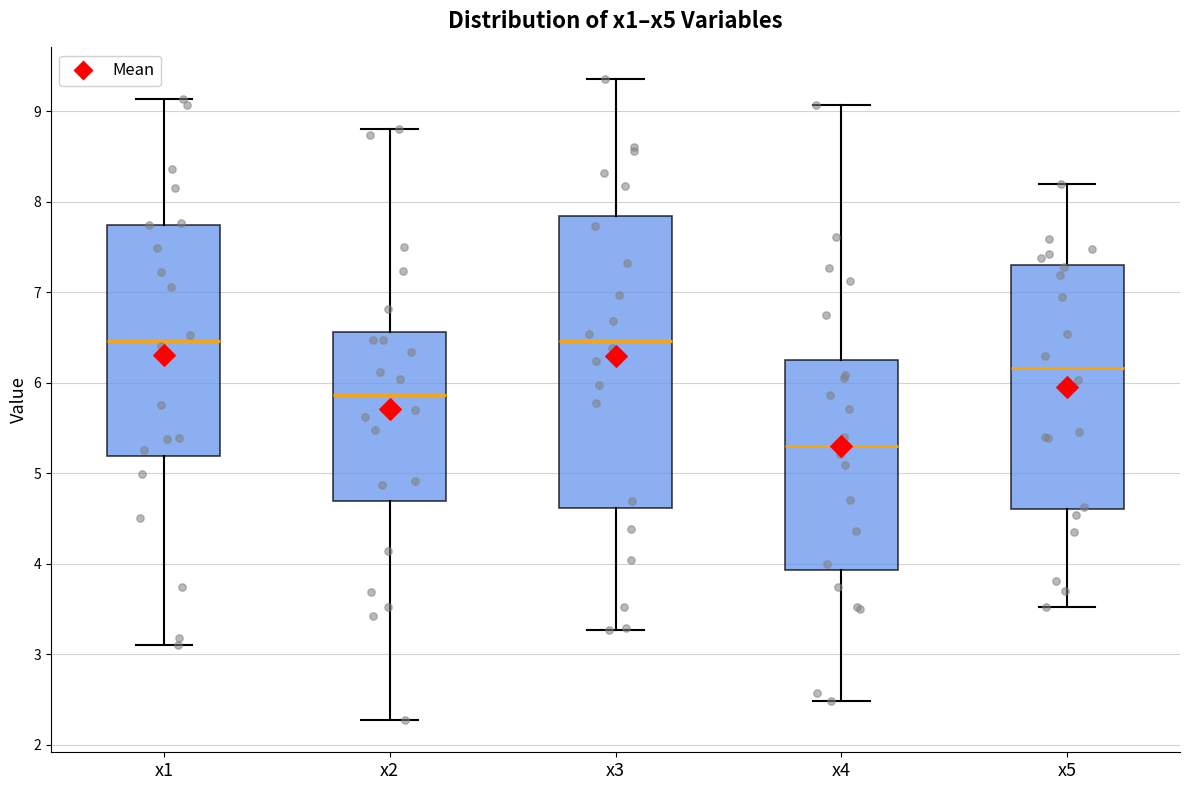

Reading left to right, transcribe this box plot: for each box, give where its median line is, the range the box spans, and where its two whiskers end, as read against the y-axis. The values are not printed on the chart, so give them approximately, as read against the axis.

x1: median 6.5, box 5.2 to 7.7, whiskers 3.1 to 9.1
x2: median 5.9, box 4.7 to 6.6, whiskers 2.3 to 8.8
x3: median 6.5, box 4.6 to 7.8, whiskers 3.3 to 9.3
x4: median 5.3, box 3.9 to 6.3, whiskers 2.5 to 9.1
x5: median 6.2, box 4.6 to 7.3, whiskers 3.5 to 8.2